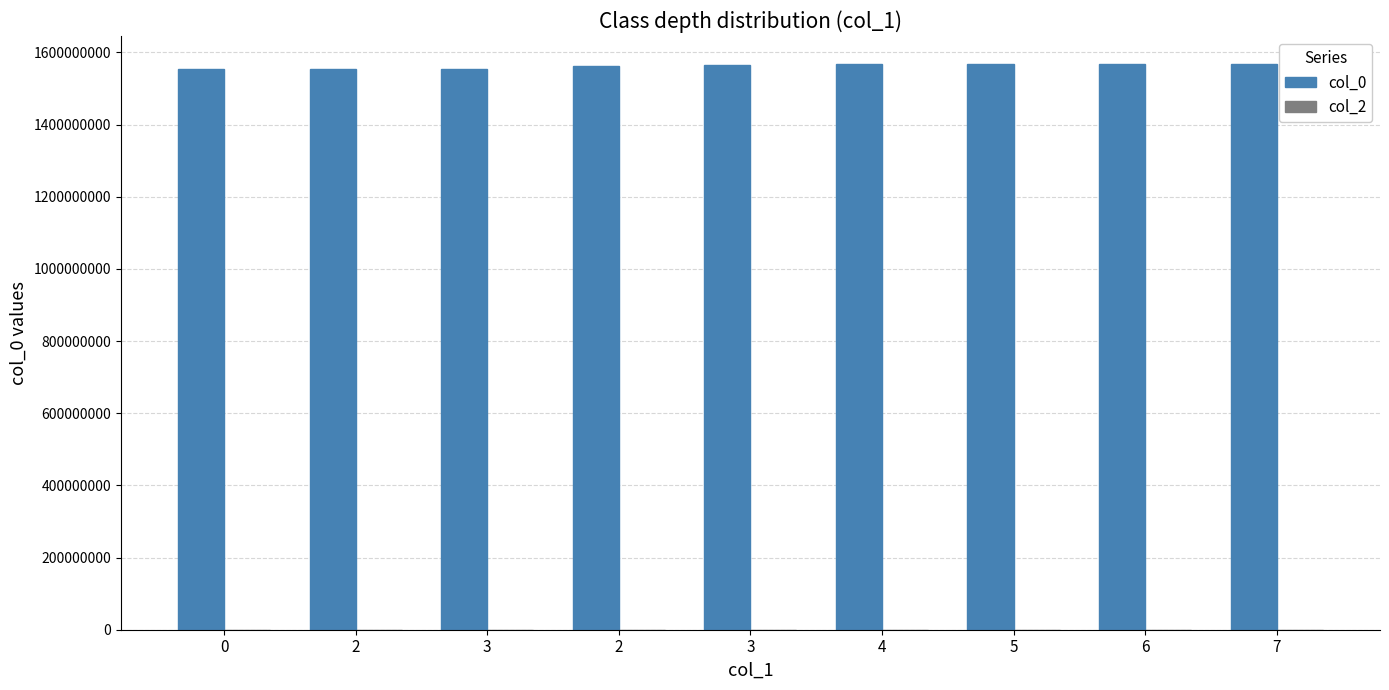

How many categories are shown in the chart?

9